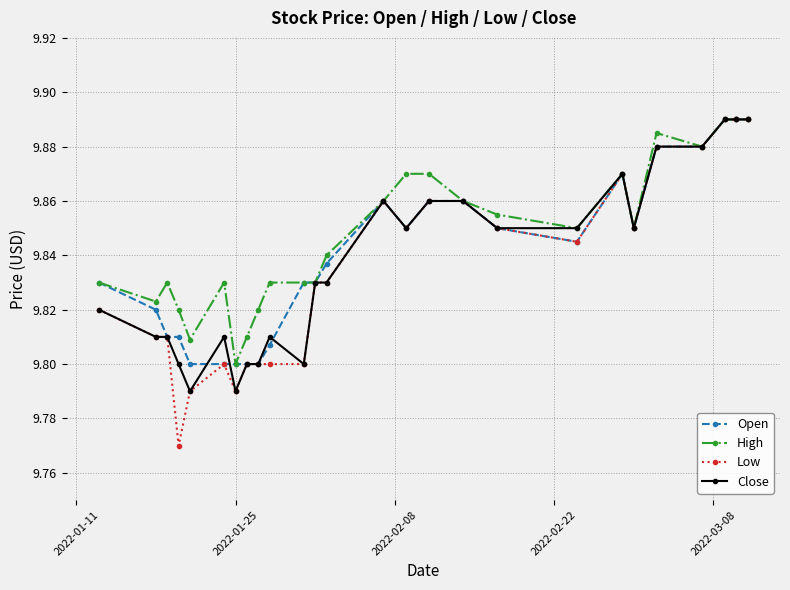

At how many categories does at least one series exceed 9?

26